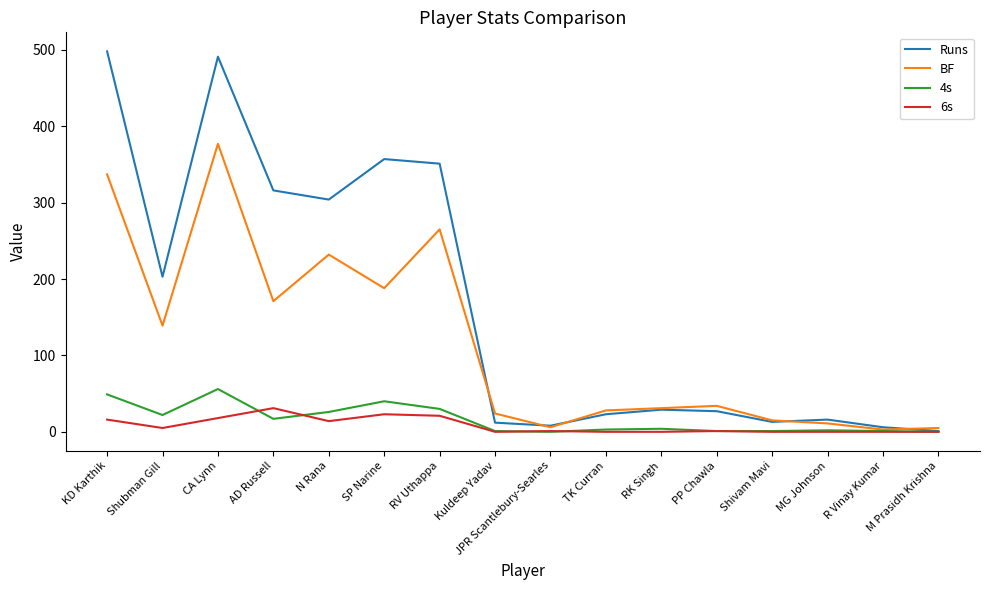

What value does the BF series have at N Rana?

232